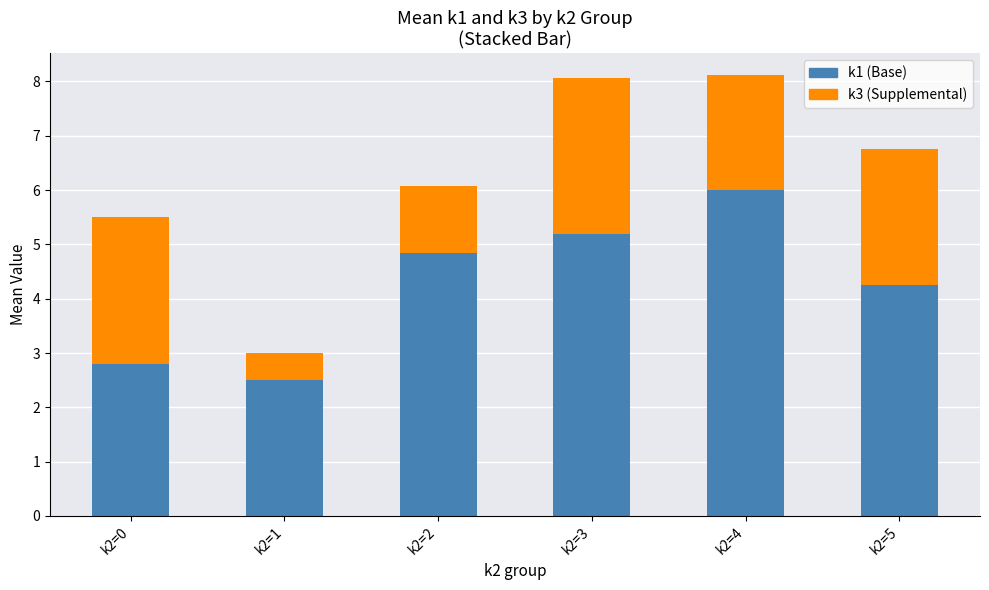

What is the total value across all series at k2=0?

5.5